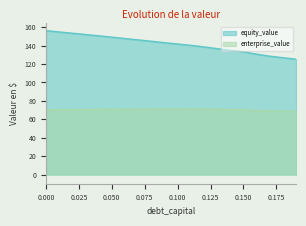

Rank the categories by equity_value value from lowest to highest.

0.19, 0.18, 0.17, 0.16, 0.15, 0.14, 0.13, 0.12, 0.11, 0.1, 0.09, 0.08, 0.07, 0.06, 0.05, 0.04, 0.03, 0.02, 0.01, 0